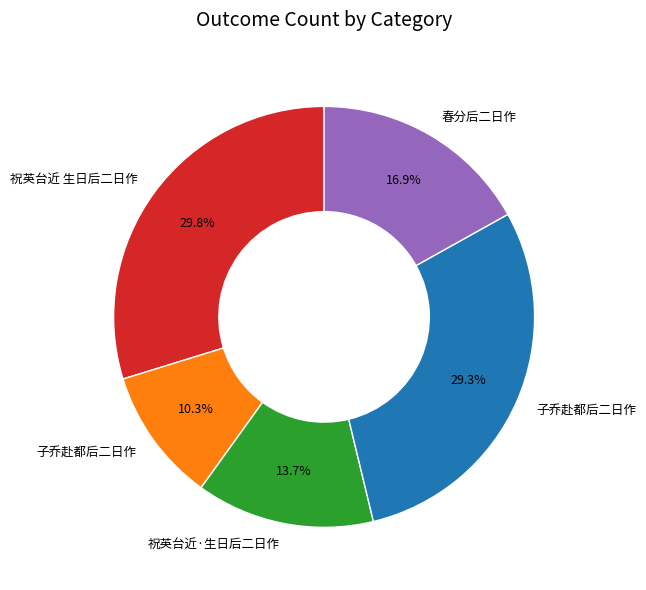

Does any single category account for the majority?

No